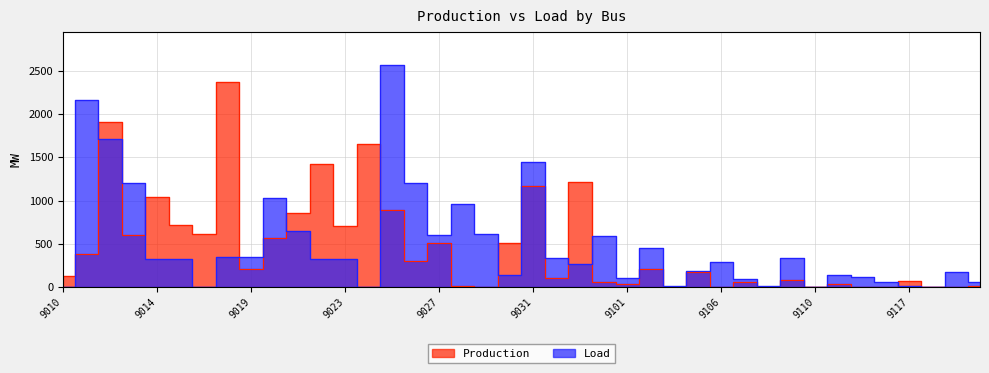

What value does the Load series have at 9102?

455.9